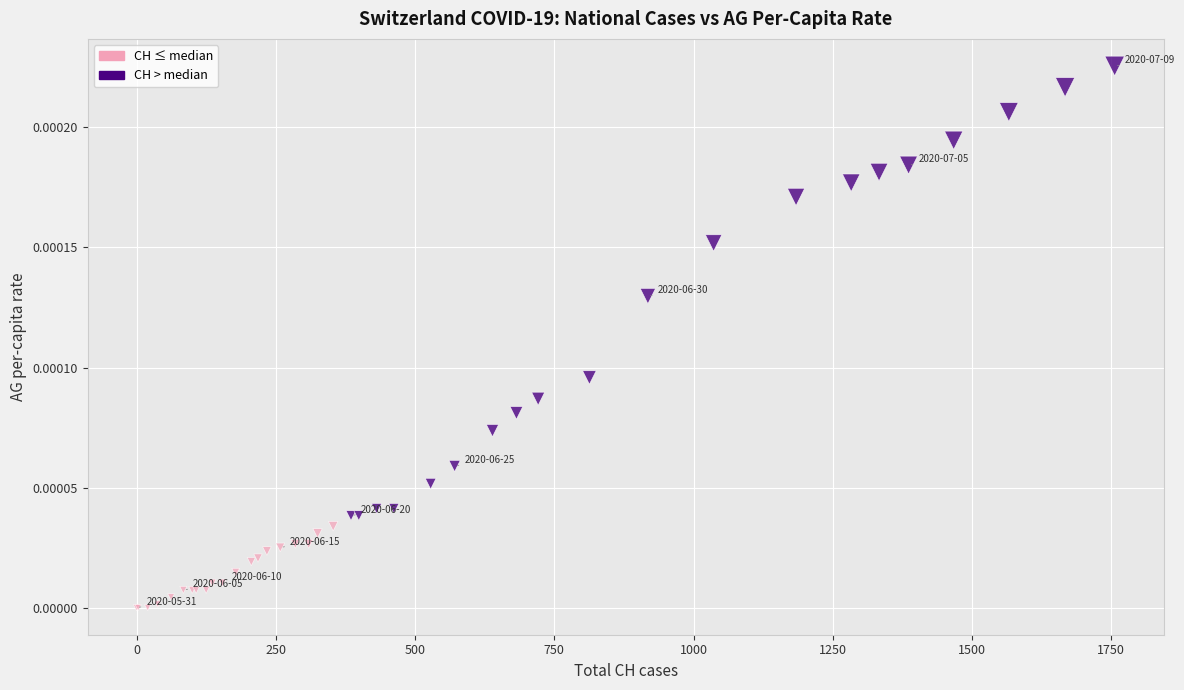

Which series contains the highest Y value?

CH > median